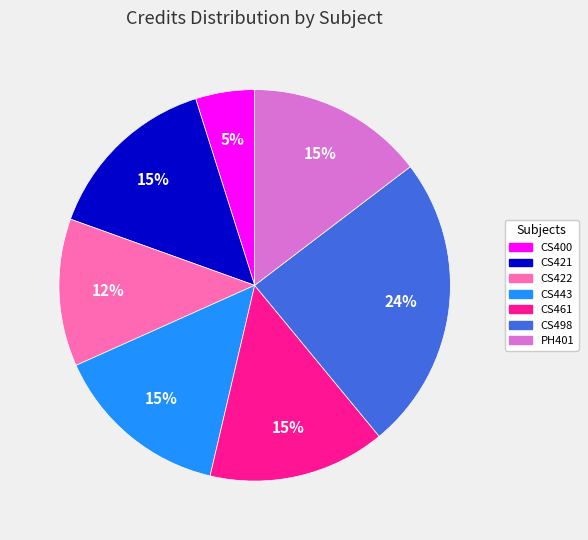

Combined, do CS422 and PH401 account for over 50%?

No